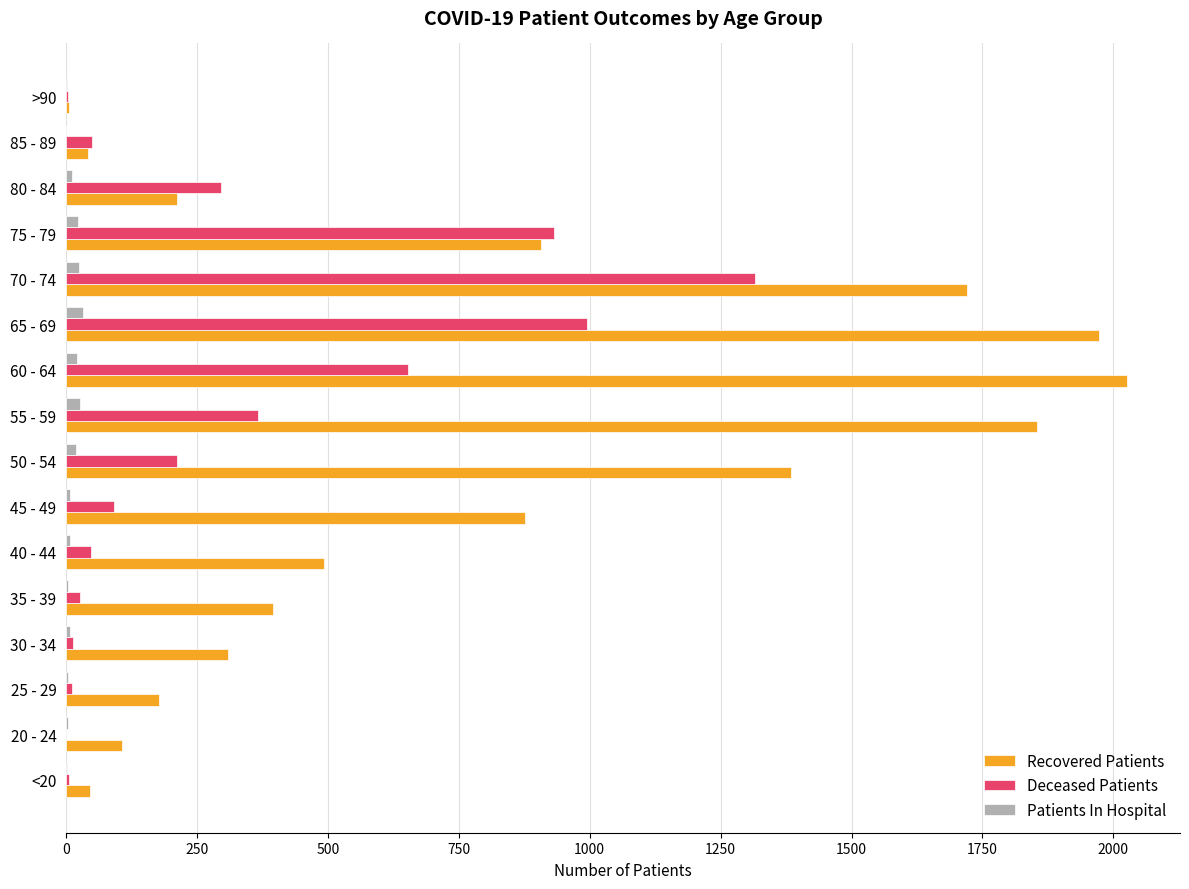

Which series has the widest spread of values?

Recovered Patients